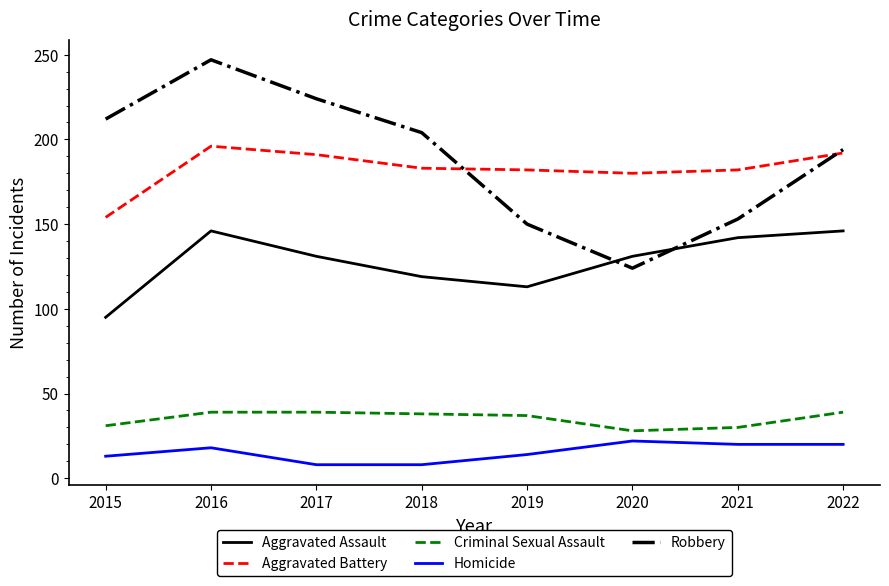

Count the number of categories in the chart.

8